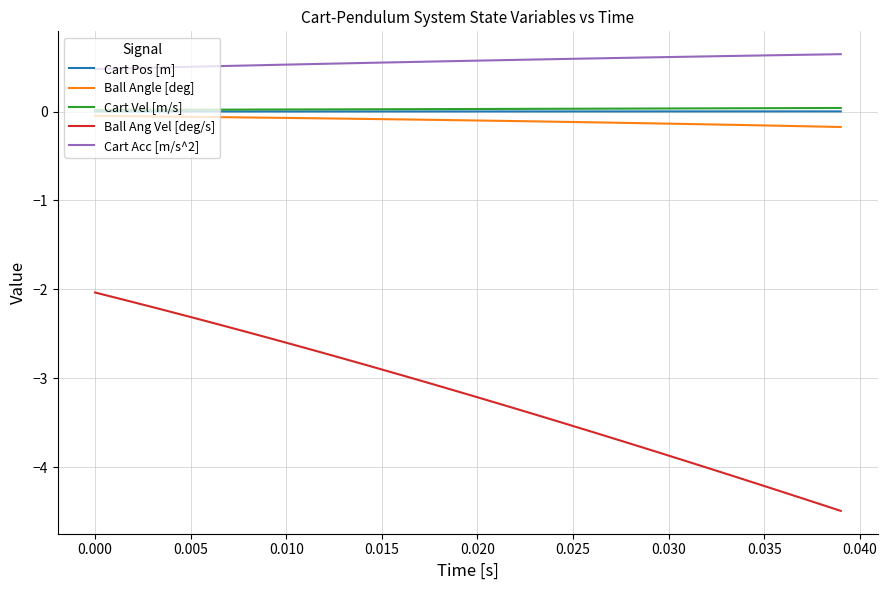

What are all the series names shown in the legend?

Cart Pos [m], Ball Angle [deg], Cart Vel [m/s], Ball Ang Vel [deg/s], Cart Acc [m/s^2]